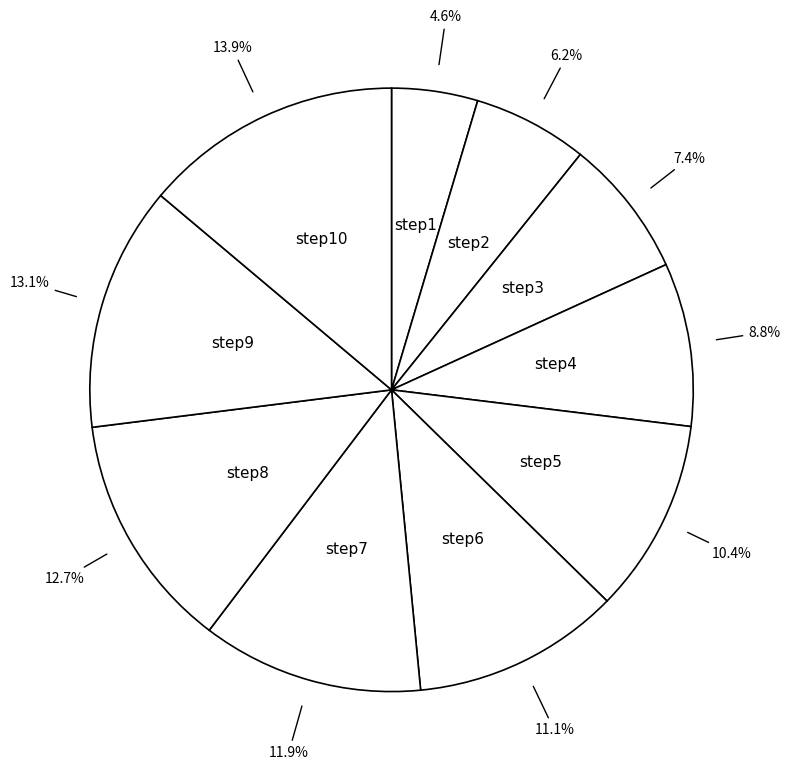

How many slices are in this pie chart?

10